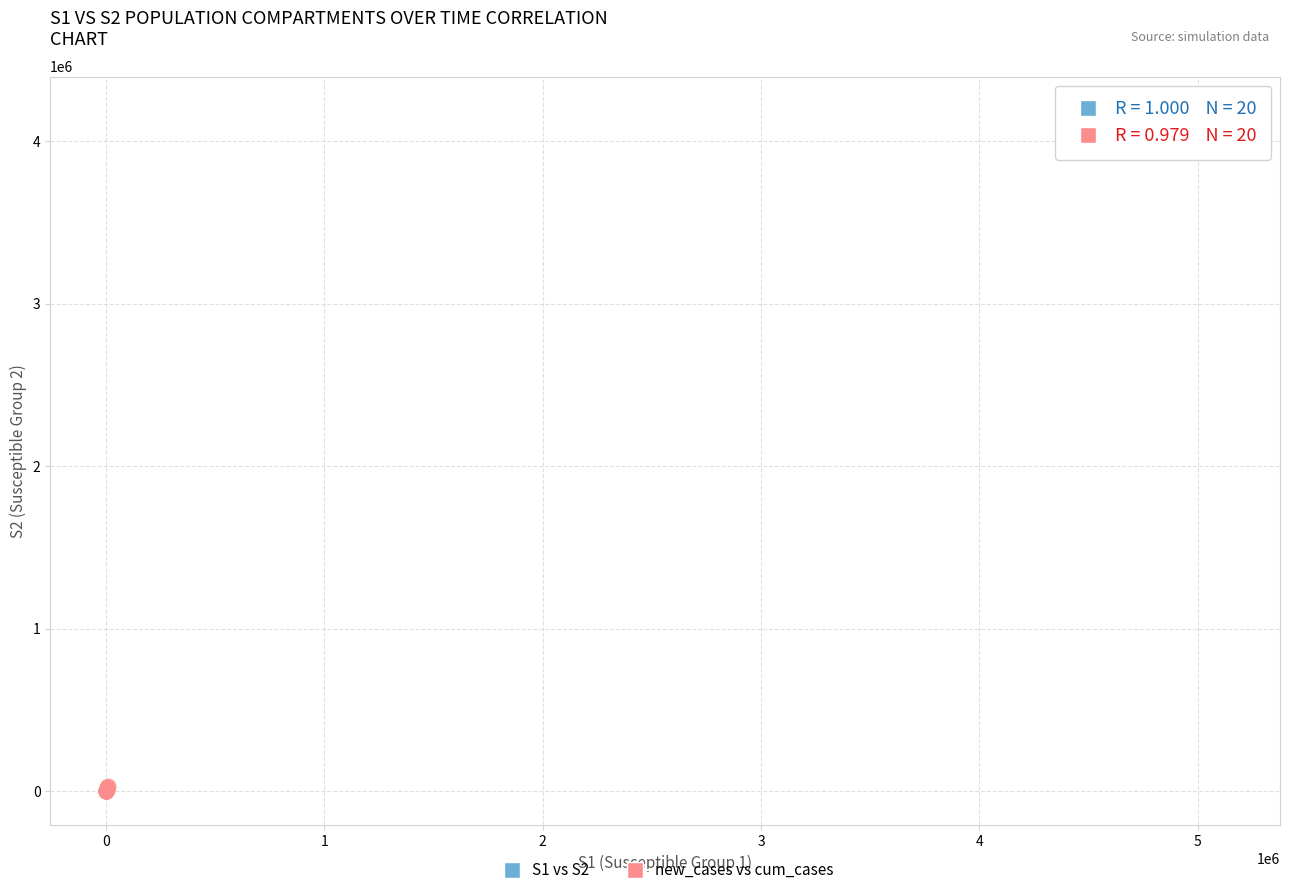

Which series contains the highest Y value?

S1 vs S2